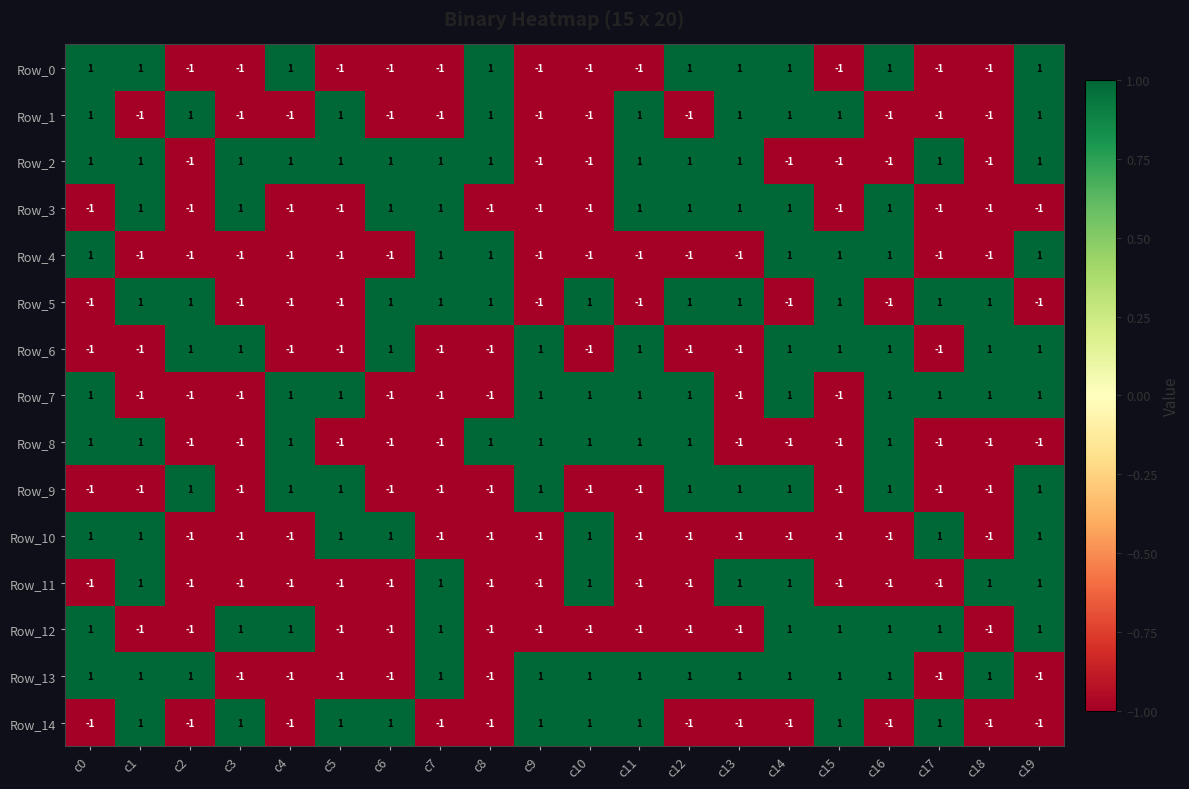

How many Row_7 values are between -1 and 1?

20